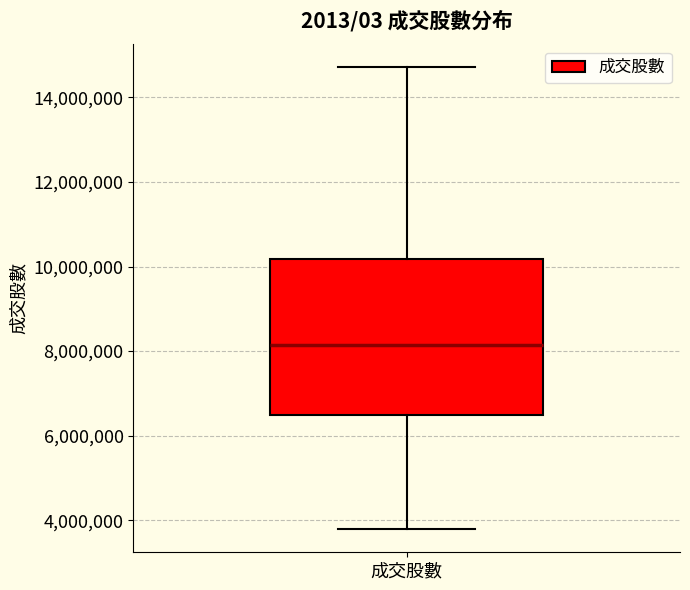

Where is the upper edge of the box for 成交股數 on the y-axis? The values are not printed on the chart, so give them approximately, as read against the axis.

10200000